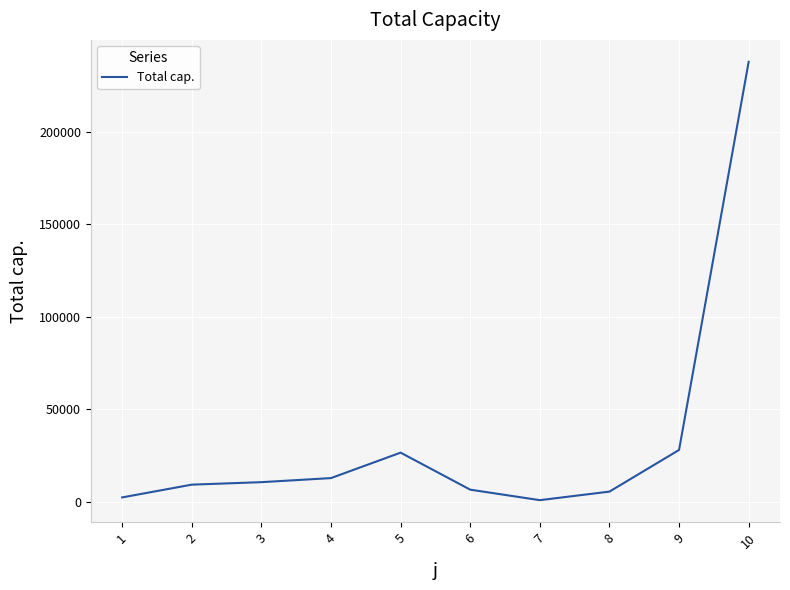

Which label corresponds to the largest value in the chart?

10